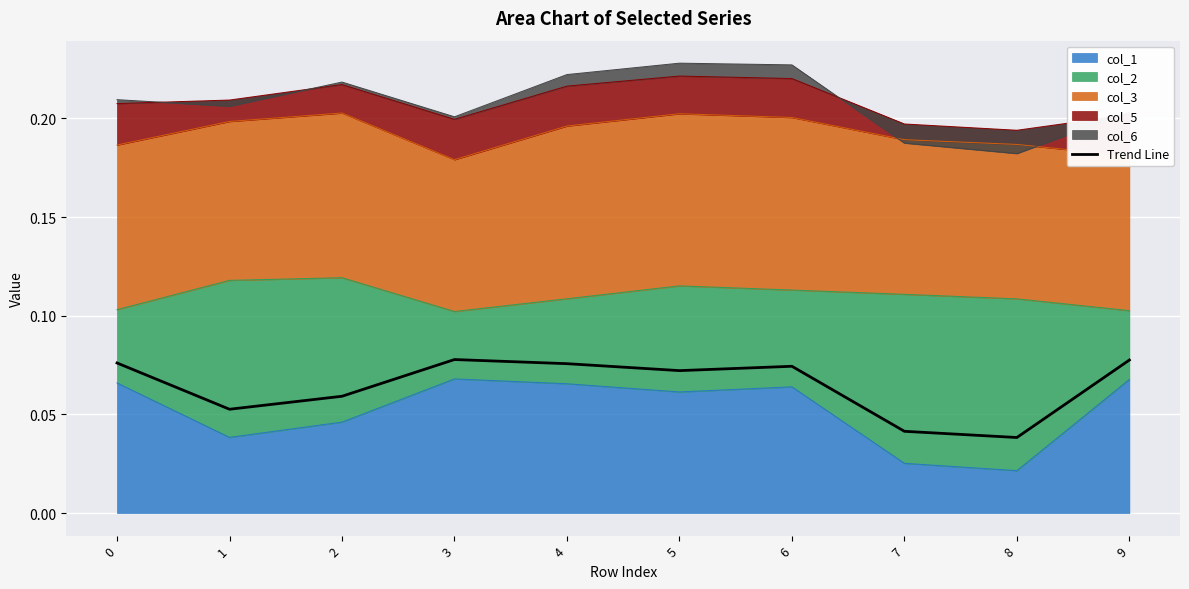

Which label corresponds to the smallest value in the chart?

8